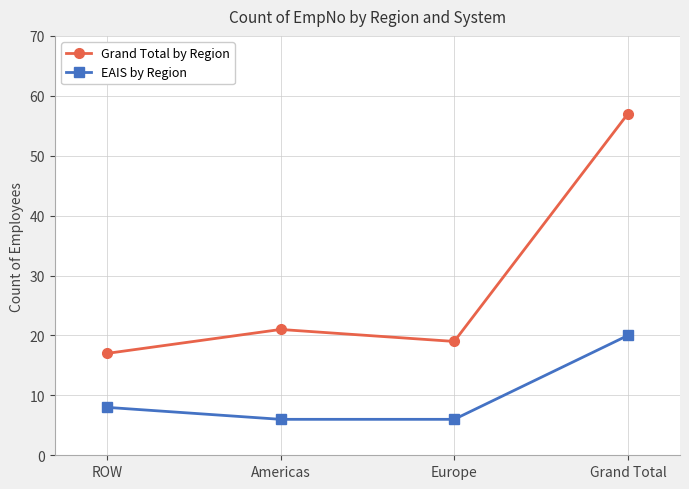

Is it true that Grand Total by Region equals 19 at Europe?

True